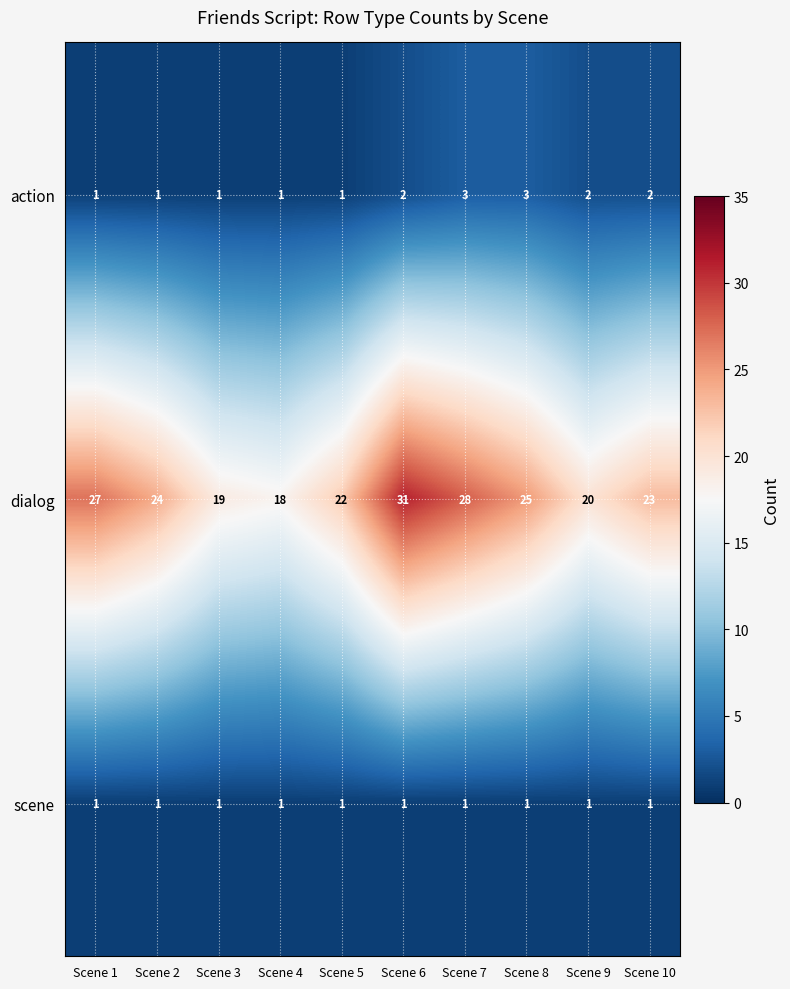

True or false: scene has a value of 1 at Scene 9.

True